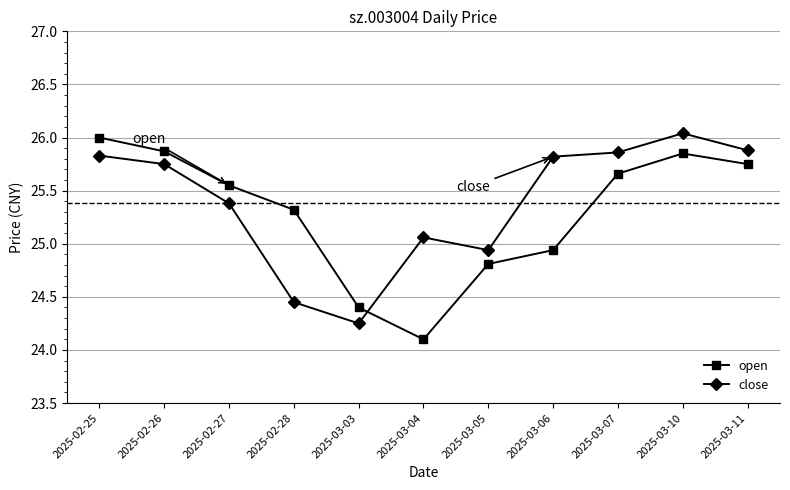

What is the difference between the maximum and second lowest values in the close series?

1.6